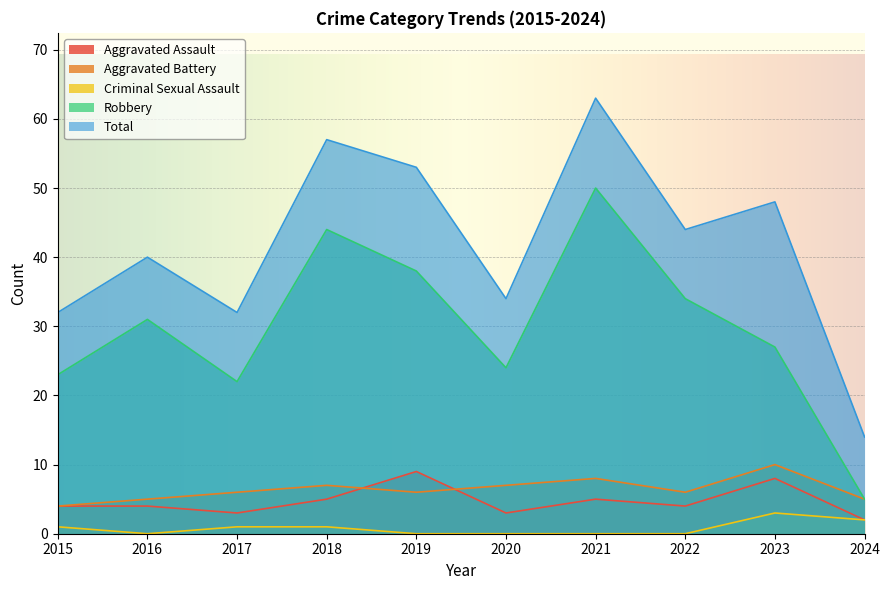

Where is the first local minimum for Aggravated Battery?

2019